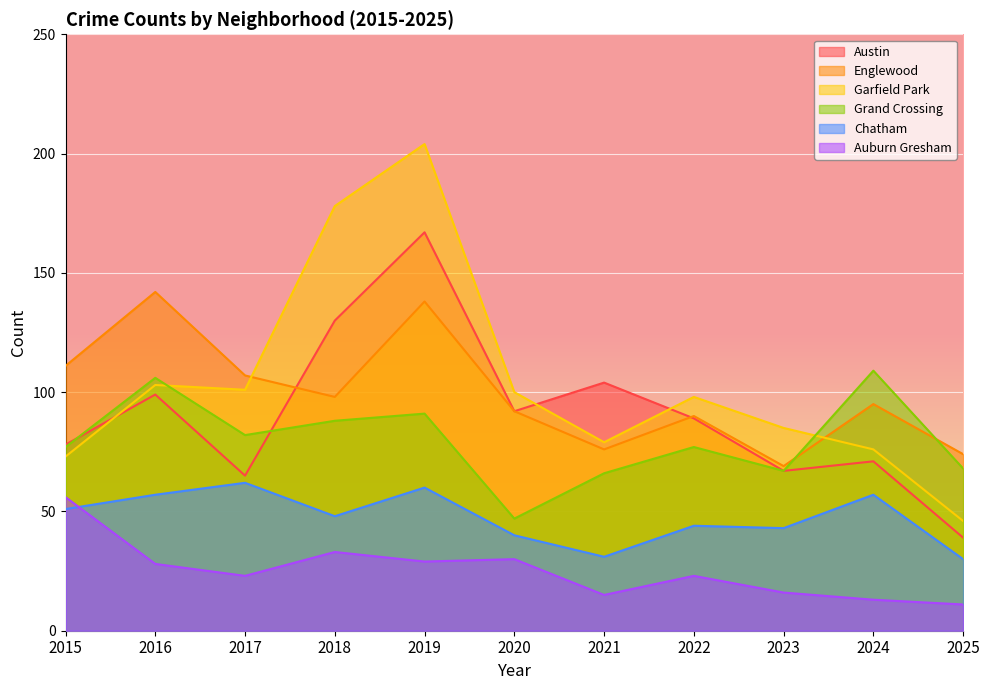

How many data points in Garfield Park are above 98?

5